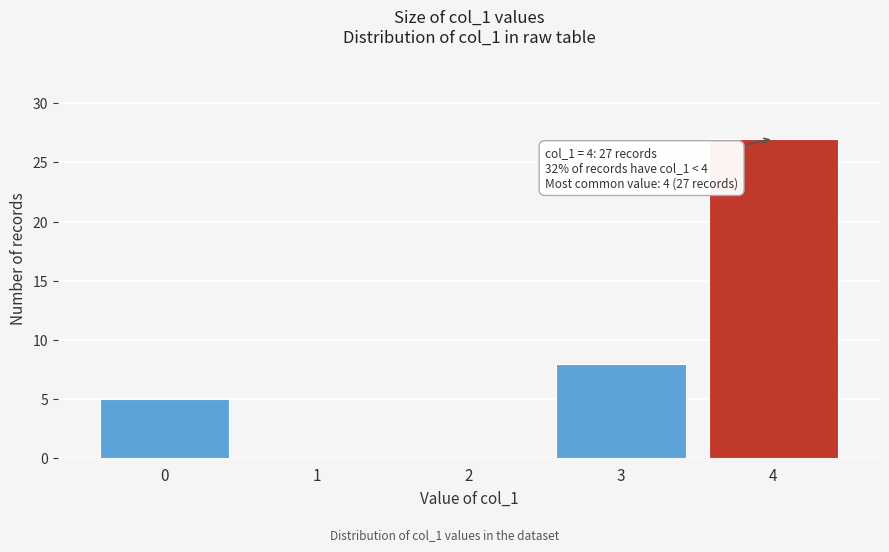

Reading left to right, list all the values displayed in this chart.

0=5	1=0	2=0	3=8	4=27